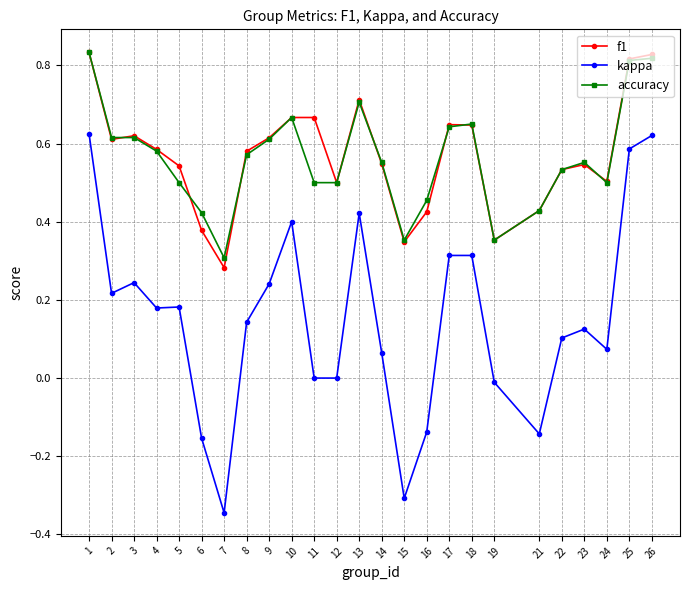

Which label corresponds to the smallest value in the chart?

7